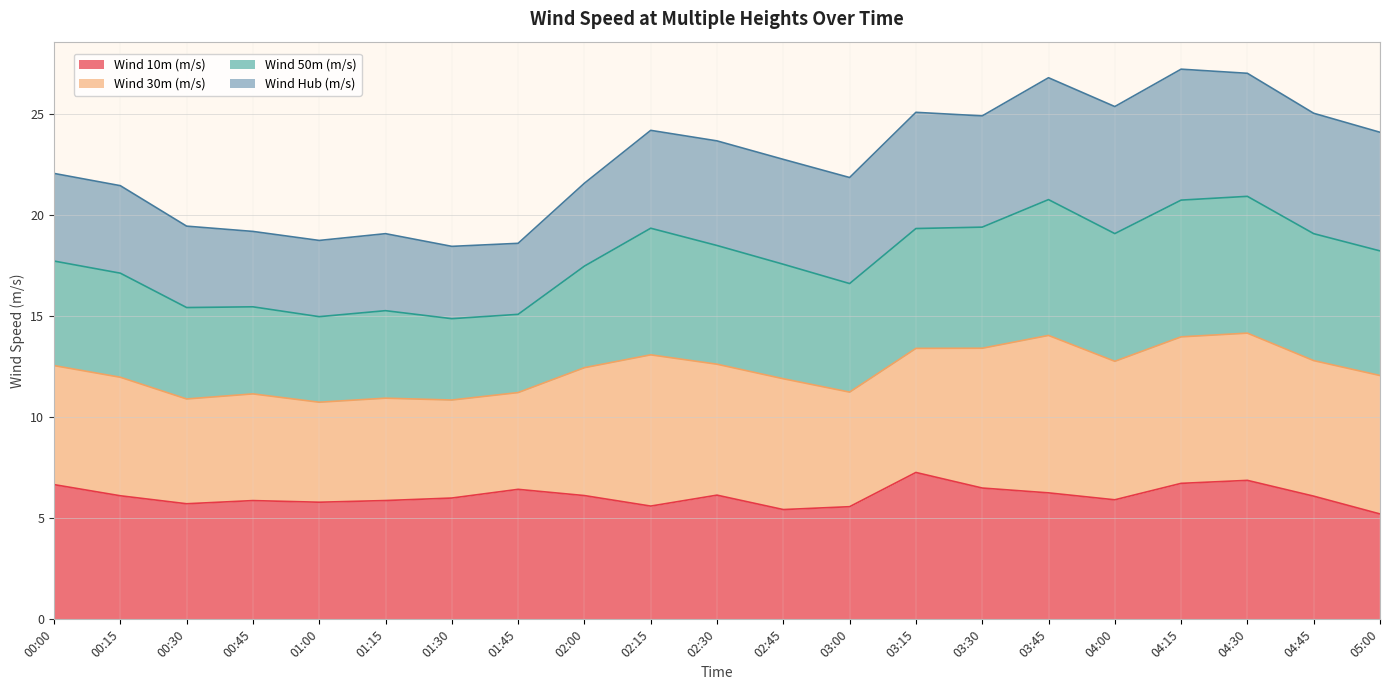

Rank the categories by Wind 10m (m/s) value from lowest to highest.

05:00, 02:45, 03:00, 02:15, 00:30, 01:00, 00:45, 01:15, 04:00, 01:30, 04:45, 00:15, 02:00, 02:30, 03:45, 01:45, 03:30, 00:00, 04:15, 04:30, 03:15